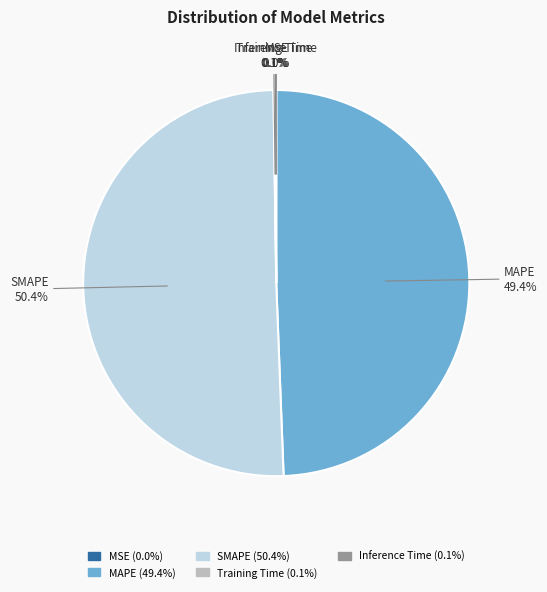

What portion of the pie excludes SMAPE?

49.6%